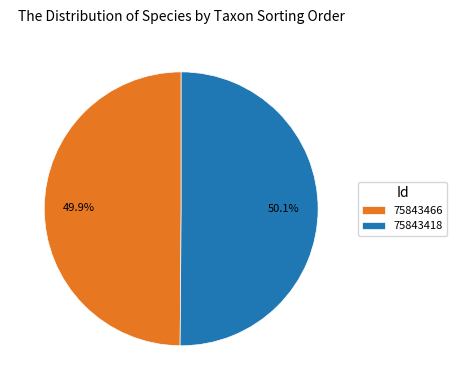

What percentage do 75843466 and 75843418 together represent?

100.0%